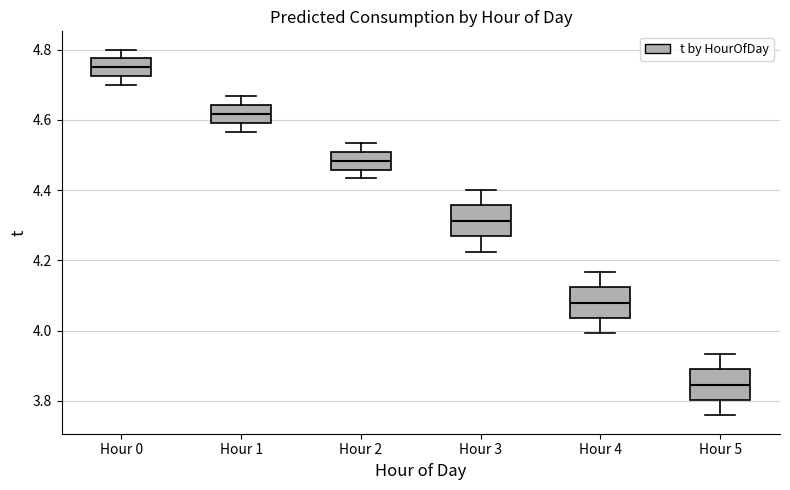

Reading left to right, read every box against the y-axis: the position of its median line, the range the box covers, and the ends of its whiskers. The values are not printed on the chart, so give them approximately, as read against the axis.

Hour 0: median 4.76, box 4.72 to 4.78, whiskers 4.70 to 4.80
Hour 1: median 4.62, box 4.60 to 4.64, whiskers 4.56 to 4.66
Hour 2: median 4.48, box 4.46 to 4.50, whiskers 4.44 to 4.54
Hour 3: median 4.32, box 4.26 to 4.36, whiskers 4.22 to 4.40
Hour 4: median 4.08, box 4.04 to 4.12, whiskers 4.00 to 4.16
Hour 5: median 3.84, box 3.80 to 3.88, whiskers 3.76 to 3.94